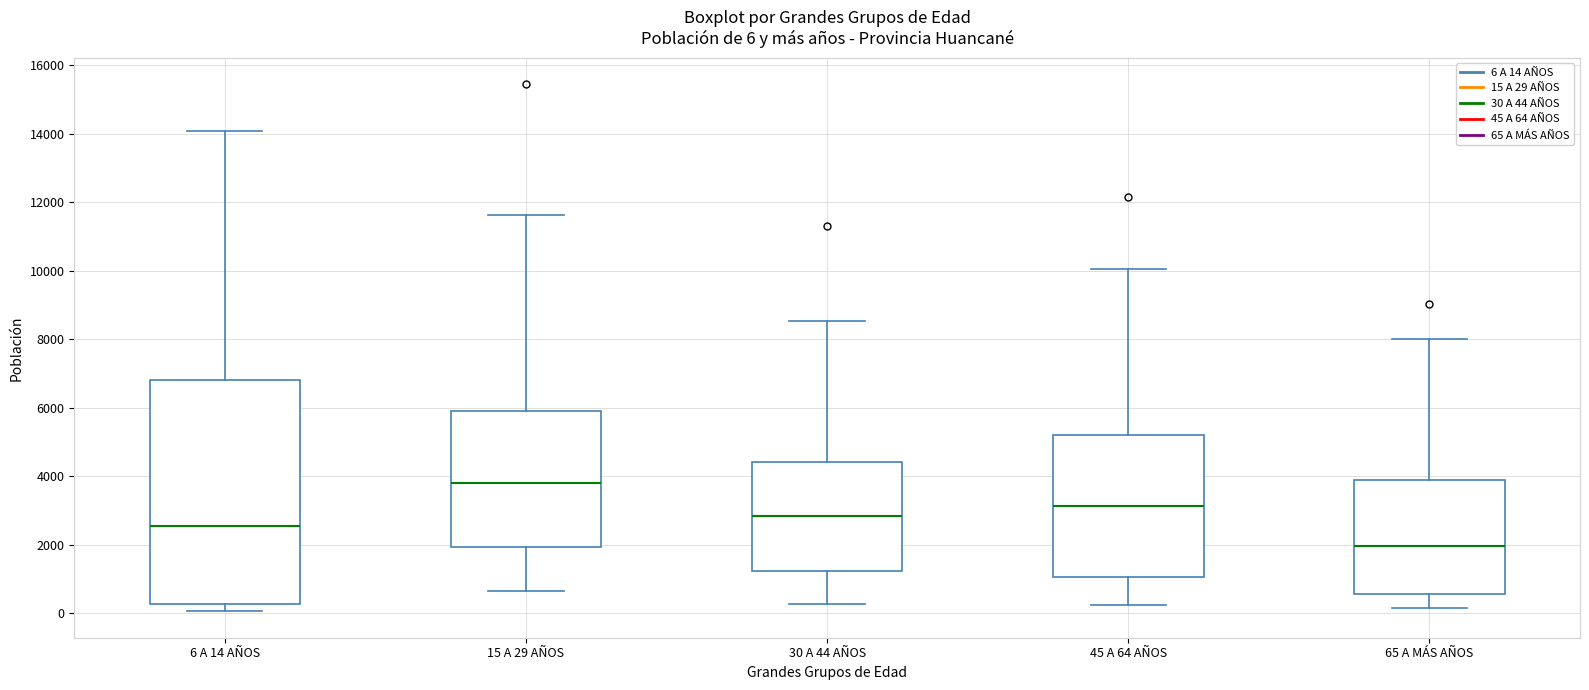

Comparing the boxes themselves (not the whiskers), which one is the tallest?

6 A 14 AÑOS